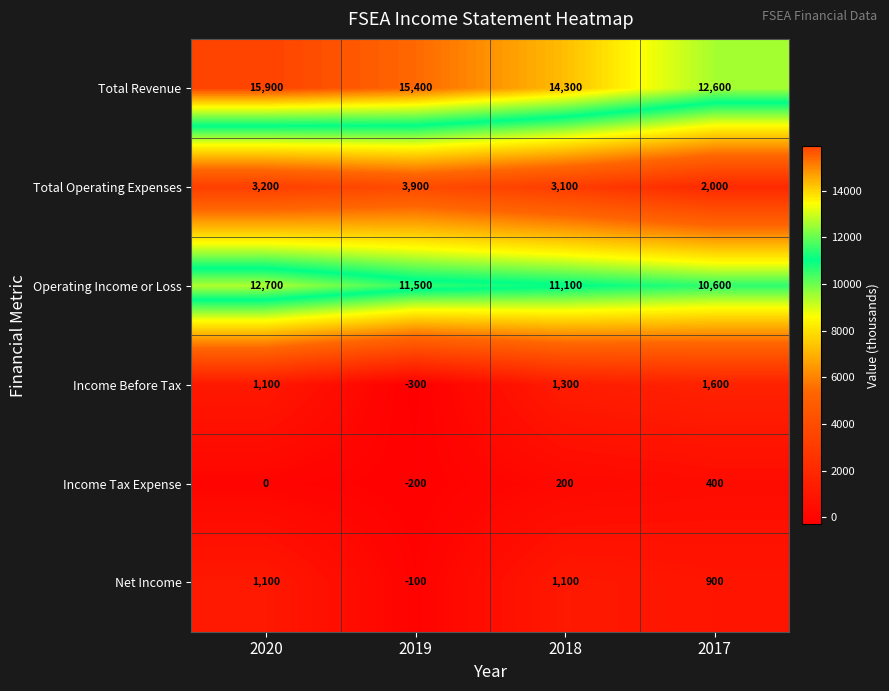

How many values in Income Before Tax are above zero?

3